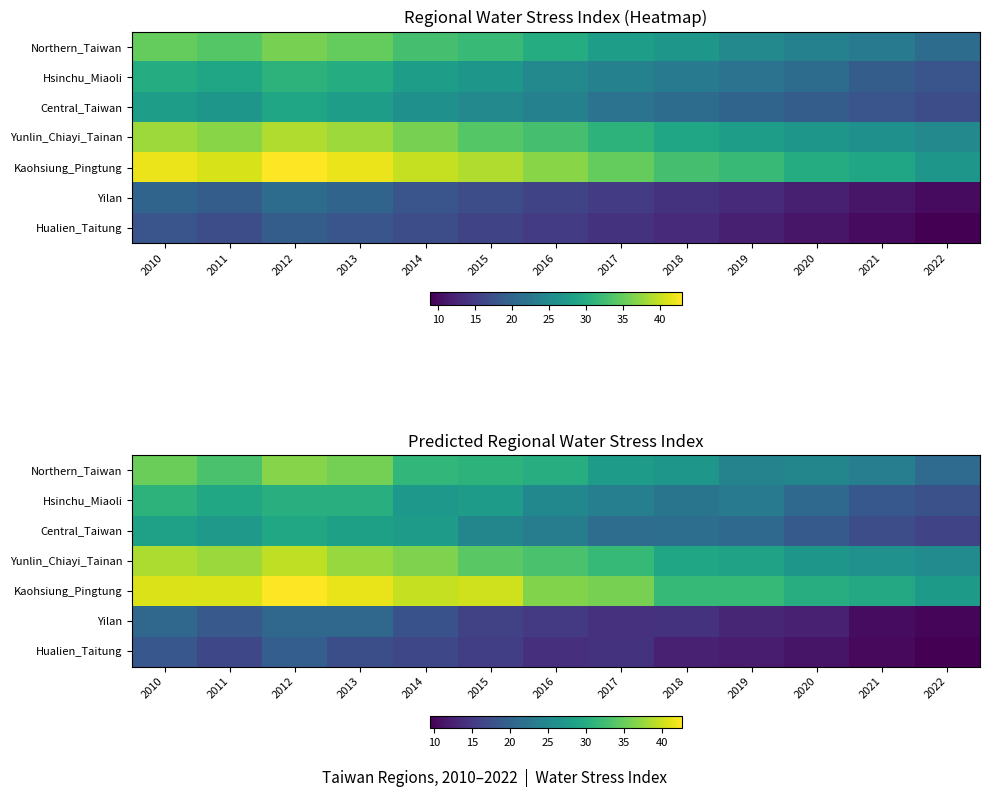

What is the sum of all Hualien_Taitung values?

188.8